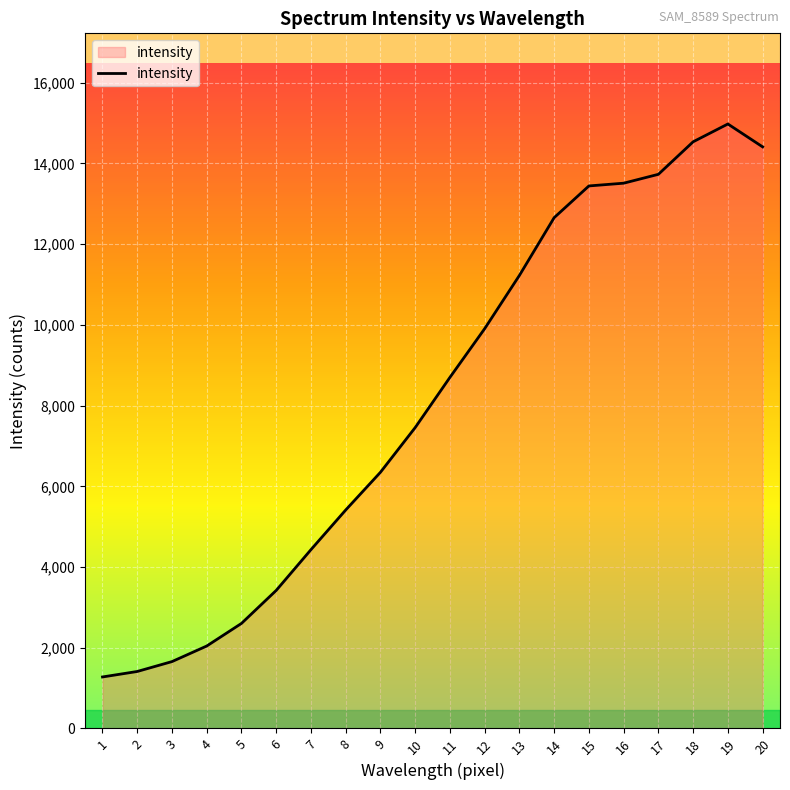

What is the maximum value shown in the chart?

14979